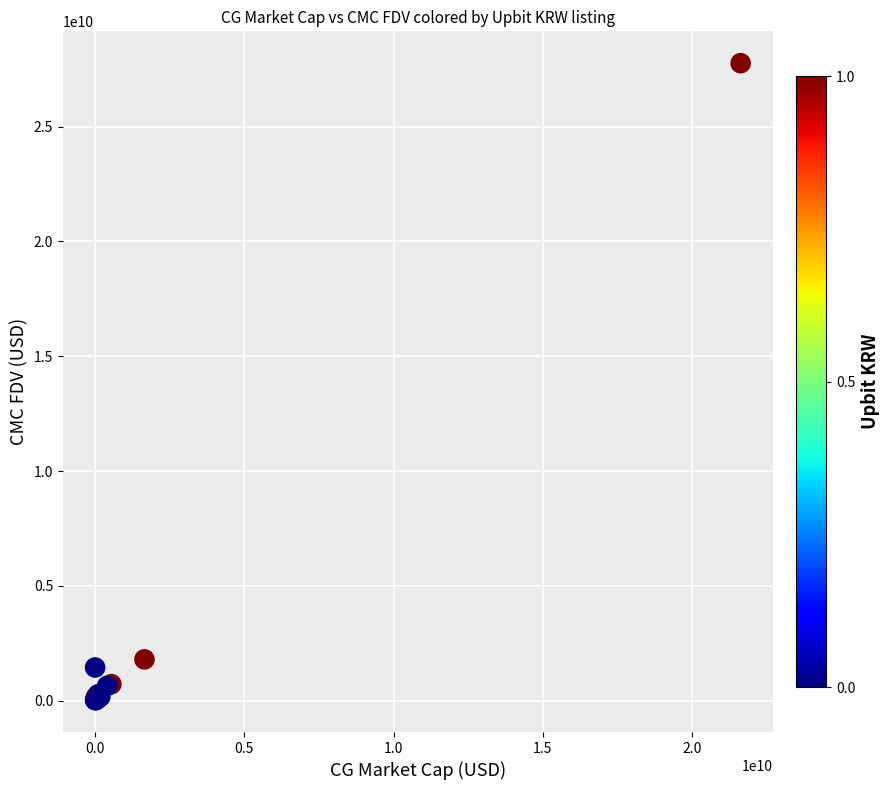

What Y value in the scatter plot is closest to 13892843235?

1799442558.2